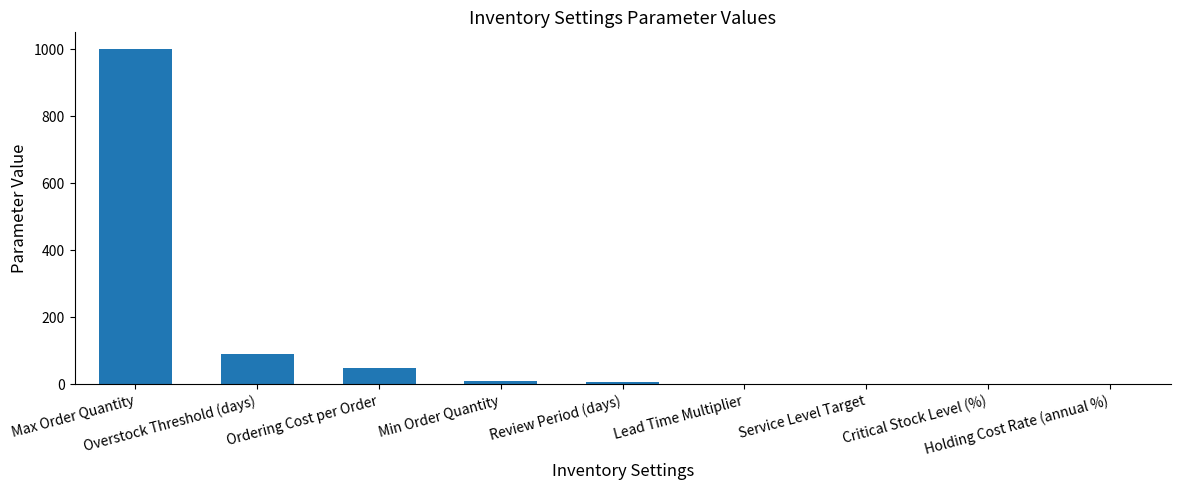

What is the greatest value displayed?

1000.0